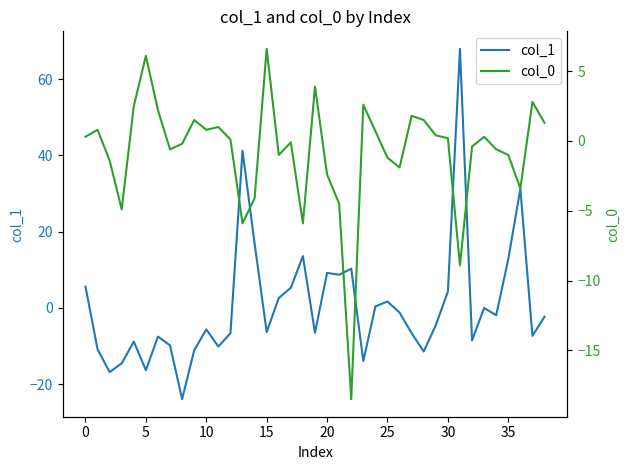

True or false: col_1 has a value of 12.8 at 35.

True